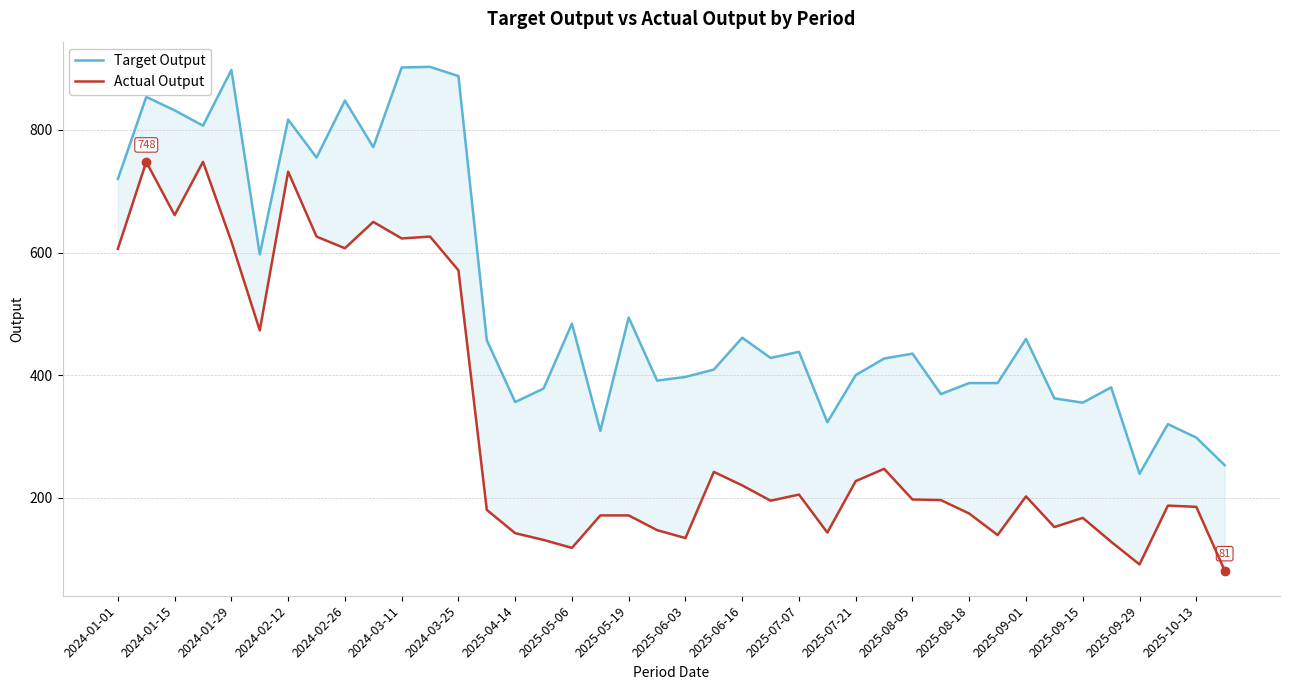

In Actual Output, how many points are higher than both neighbors (excluding endpoints)?

11